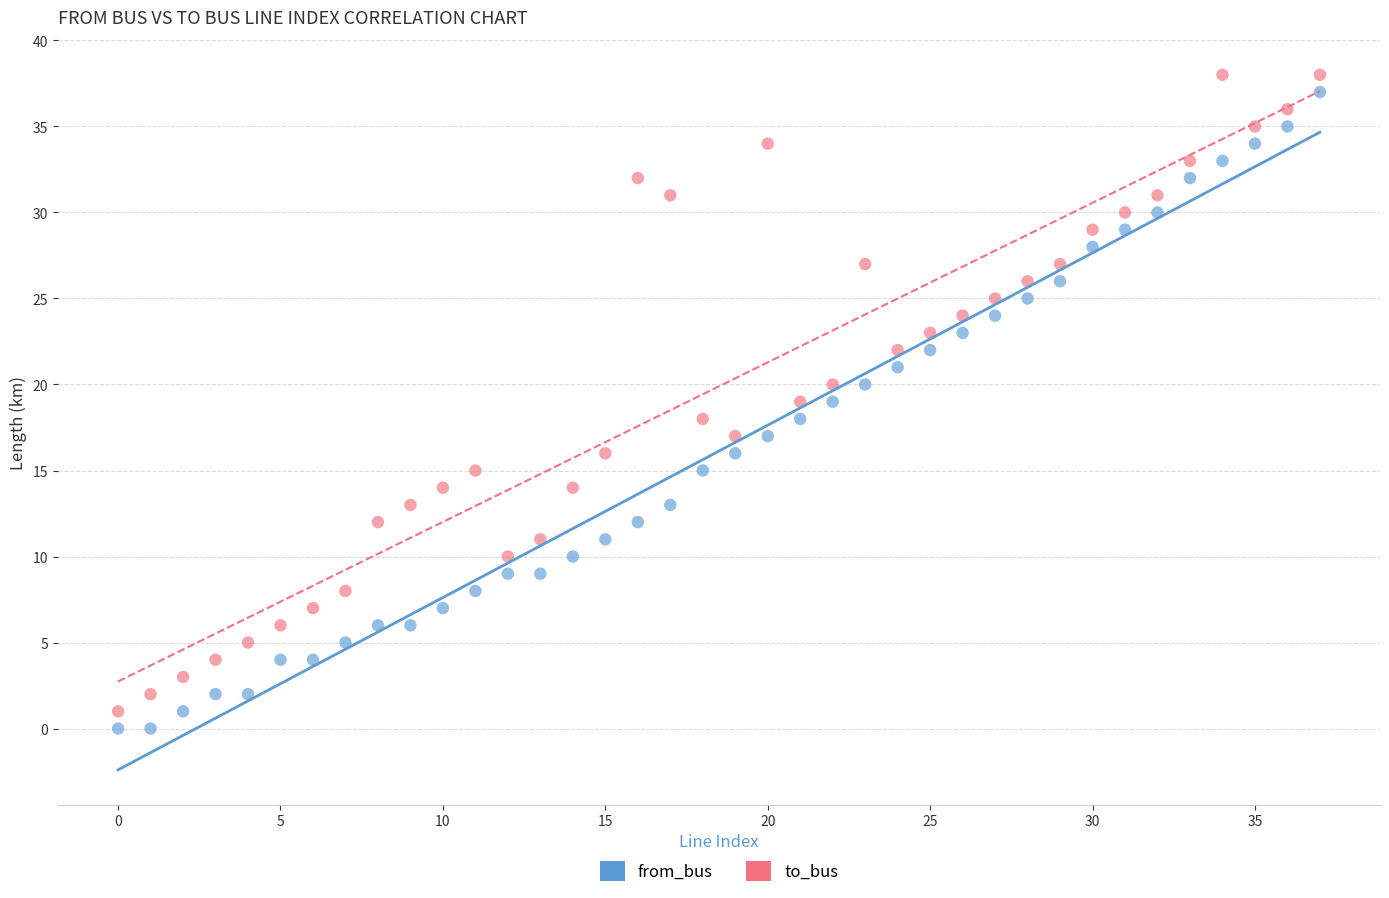

Across all data points, what is the range of Y values (max minus min)?

38